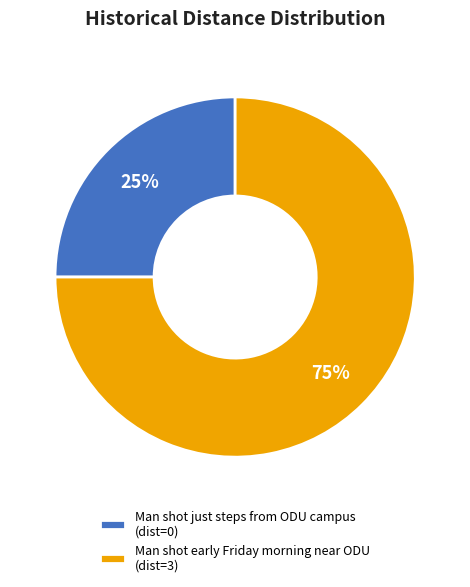

Do Man shot early Friday morning near ODU and Man shot just steps from ODU campus together represent more than half of the pie?

Yes